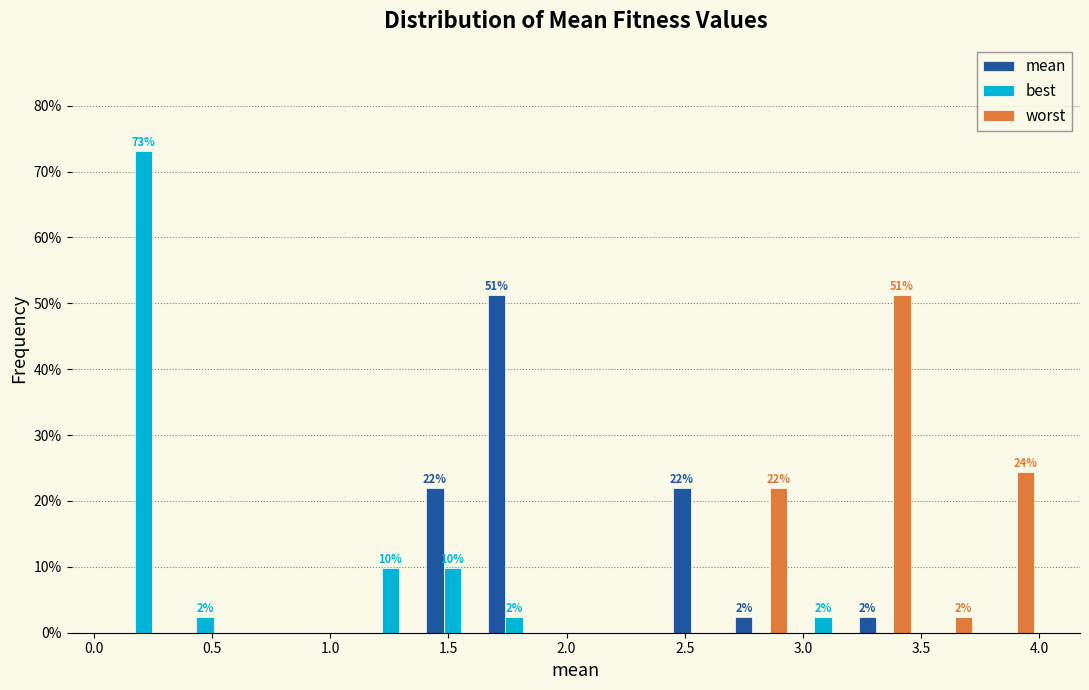

In the best series, which range on the x-axis has the tallest bar?

0.10 to 0.35